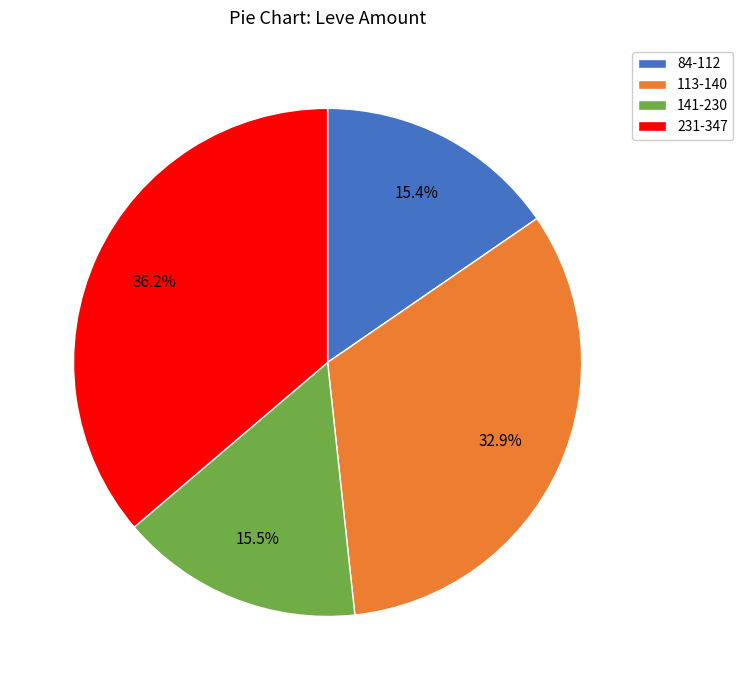

Which has a higher value, 231-347 or 84-112?

231-347